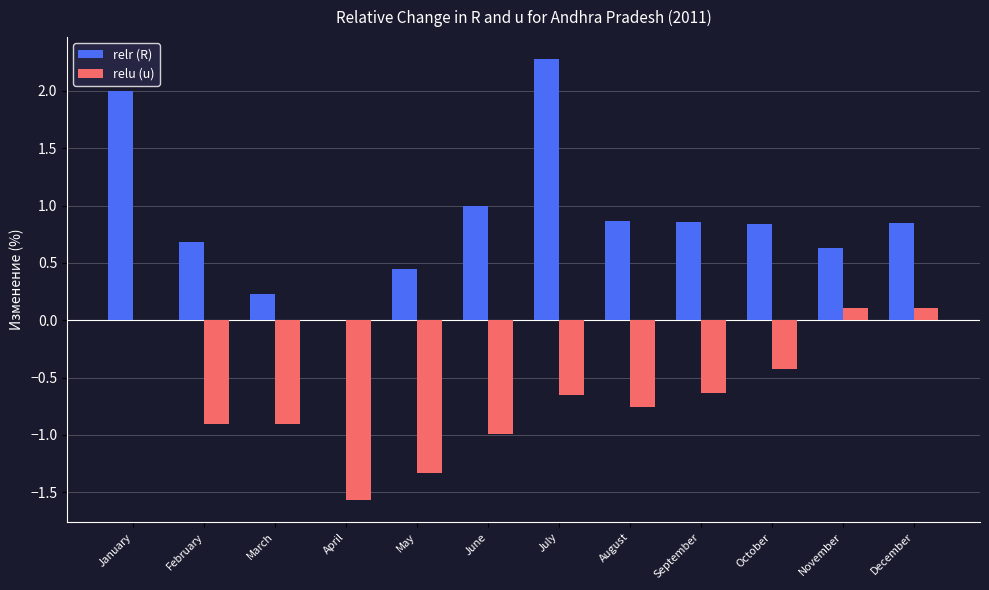

What is the total value across all series at January?

2.0